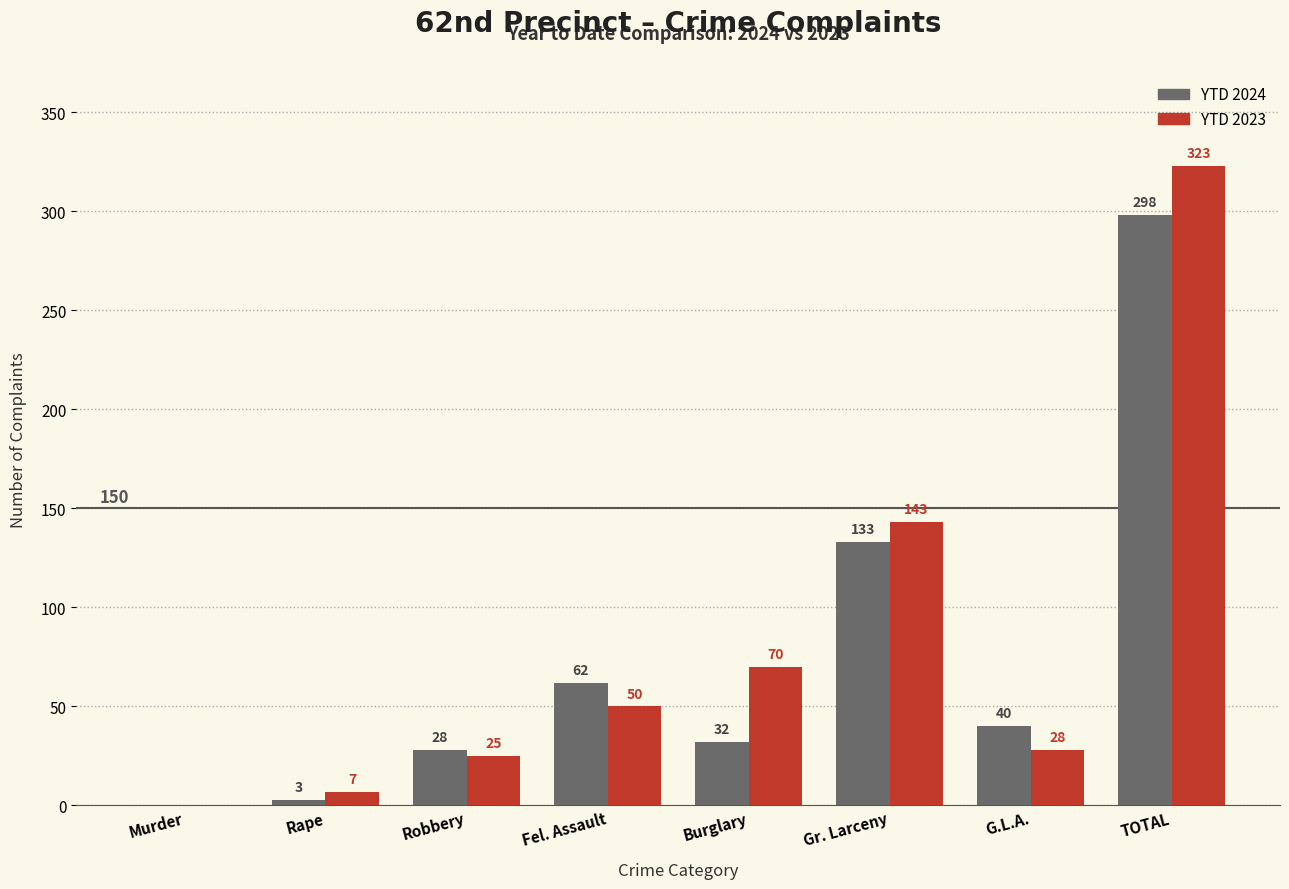

Reading left to right, list all the values displayed in this chart.

YTD 2024: Murder=0	Rape=3	Robbery=28	Fel. Assault=62	Burglary=32	Gr. Larceny=133	G.L.A.=40	TOTAL=298
YTD 2023: Murder=0	Rape=7	Robbery=25	Fel. Assault=50	Burglary=70	Gr. Larceny=143	G.L.A.=28	TOTAL=323